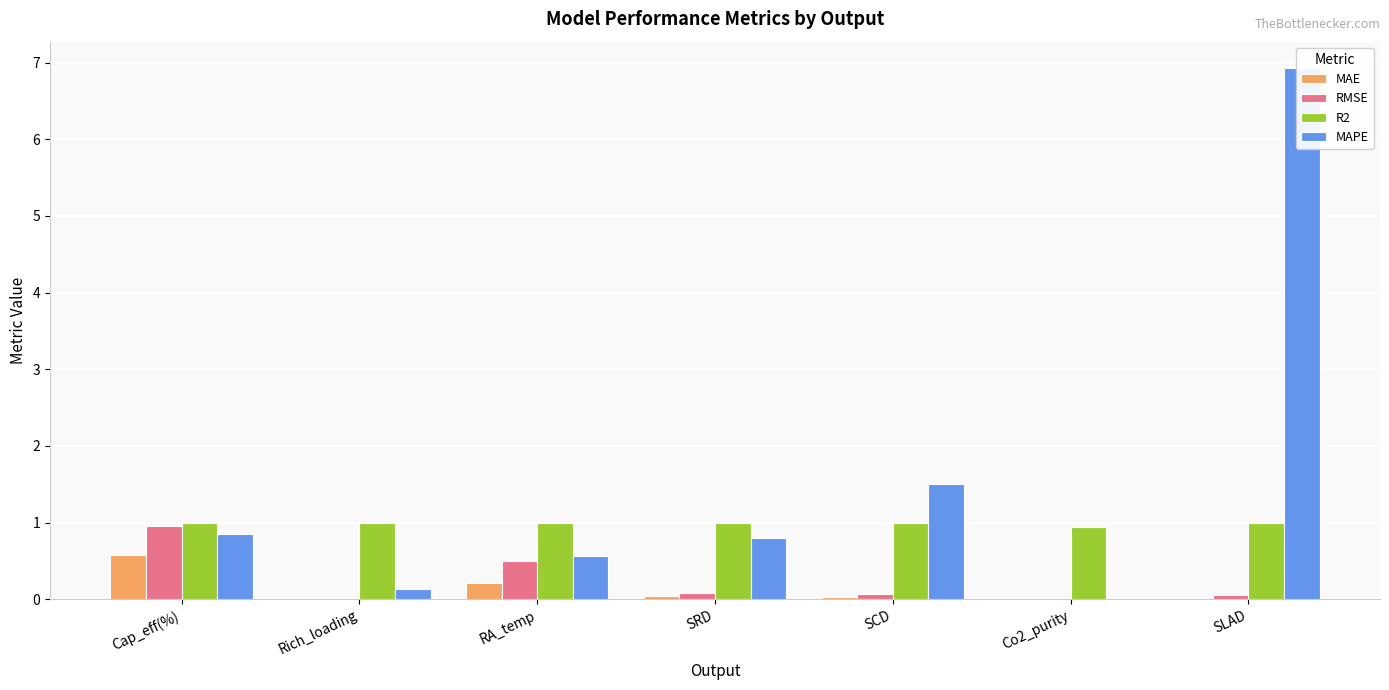

What are all the series names shown in the legend?

MAE, RMSE, R2, MAPE